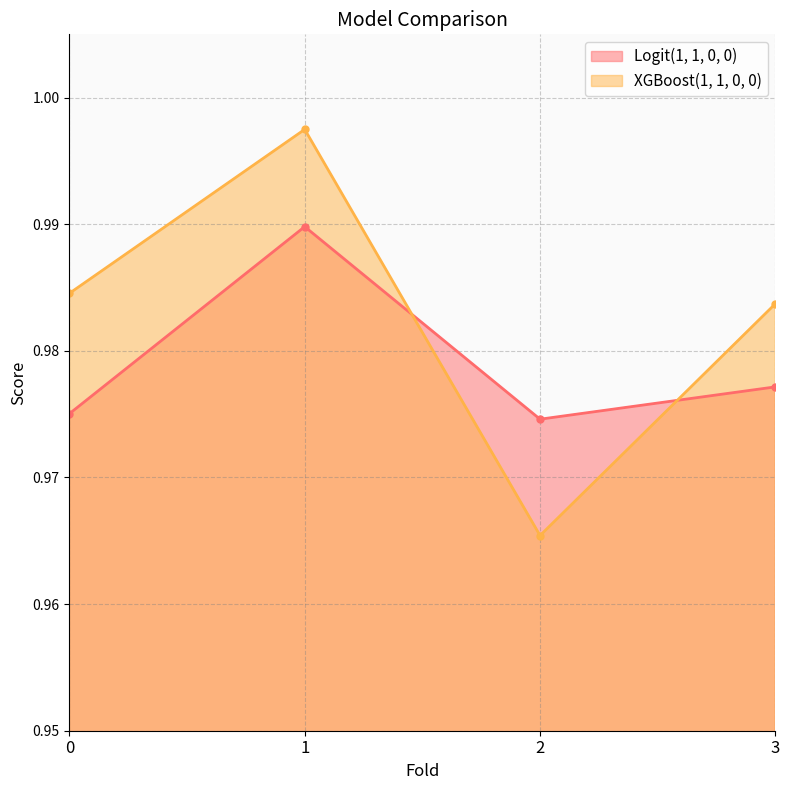

Reading left to right, transcribe all the data shown in this chart.

Logit(1, 1, 0, 0): 1.0	1.0	1.0	1.0
XGBoost(1, 1, 0, 0): 1.0	1.0	1.0	1.0